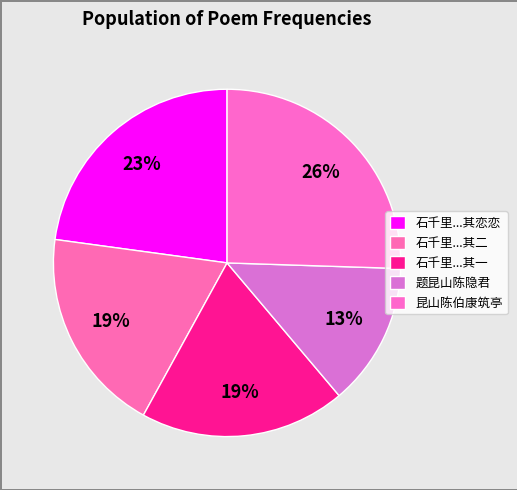

How many slices are in this pie chart?

5